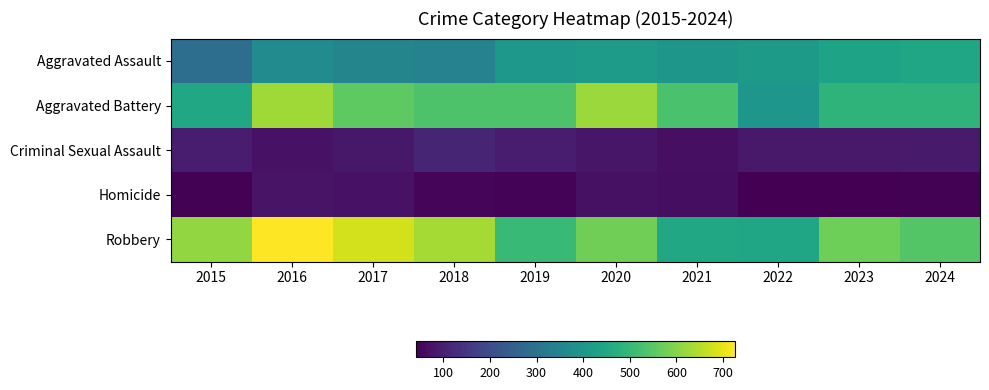

What is the difference between the highest and lowest values at 2015?

570